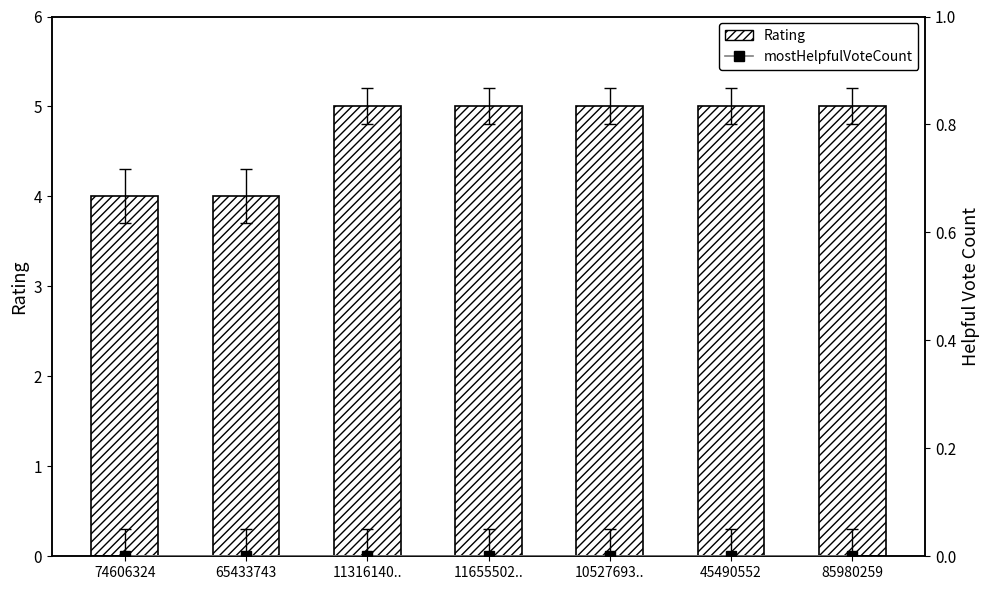

At which label does Rating reach its peak?

11316140..